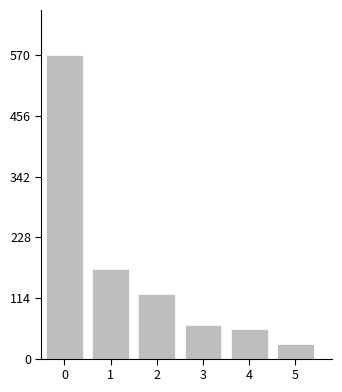

Reading left to right, list all the values displayed in this chart.

570	169	122	64	56	28